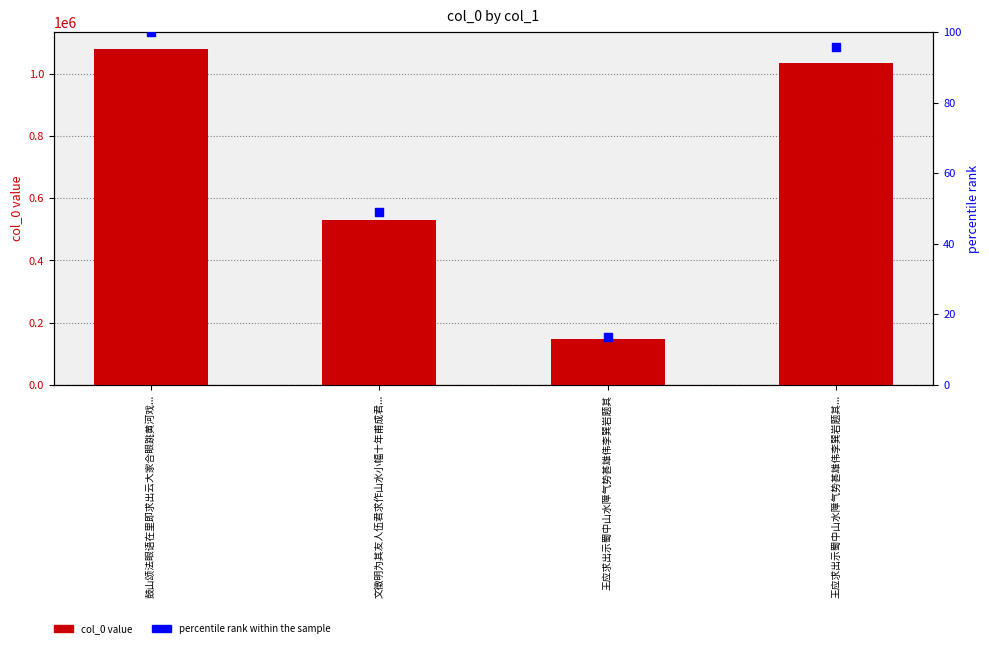

What is the total value across all series at 王应求出示蜀中山水障气势甚雄伟李巽岩题其?

147143.6